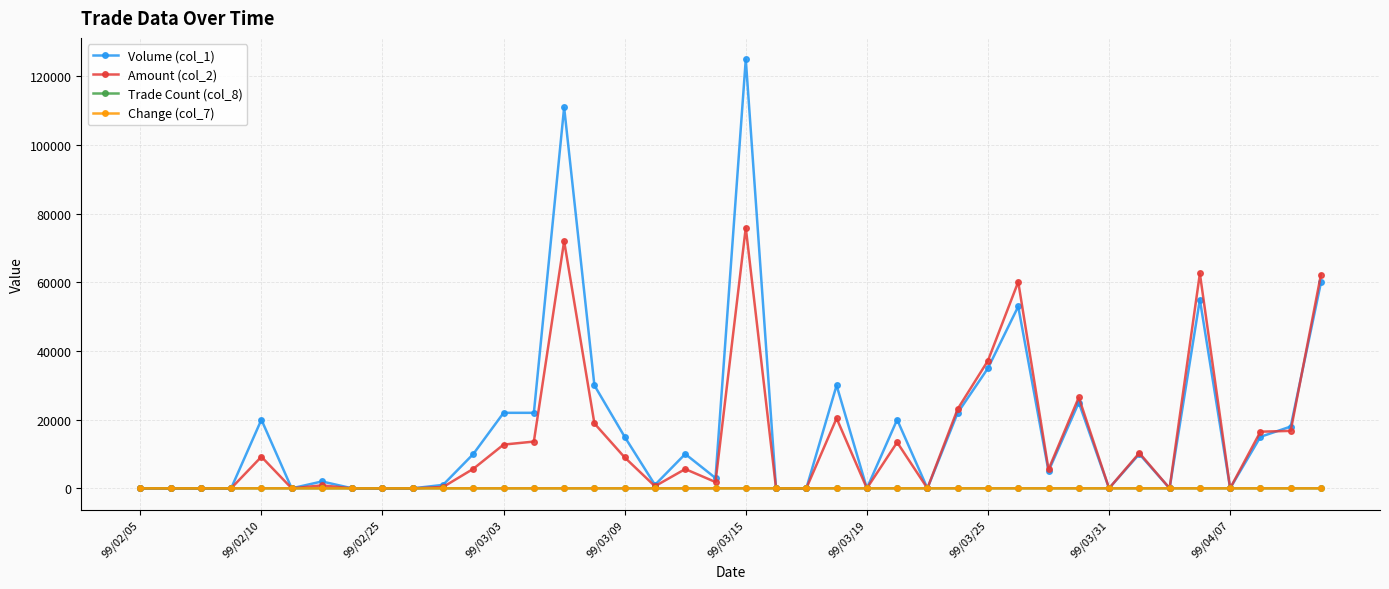

Does the chart have visible grid lines?

Yes